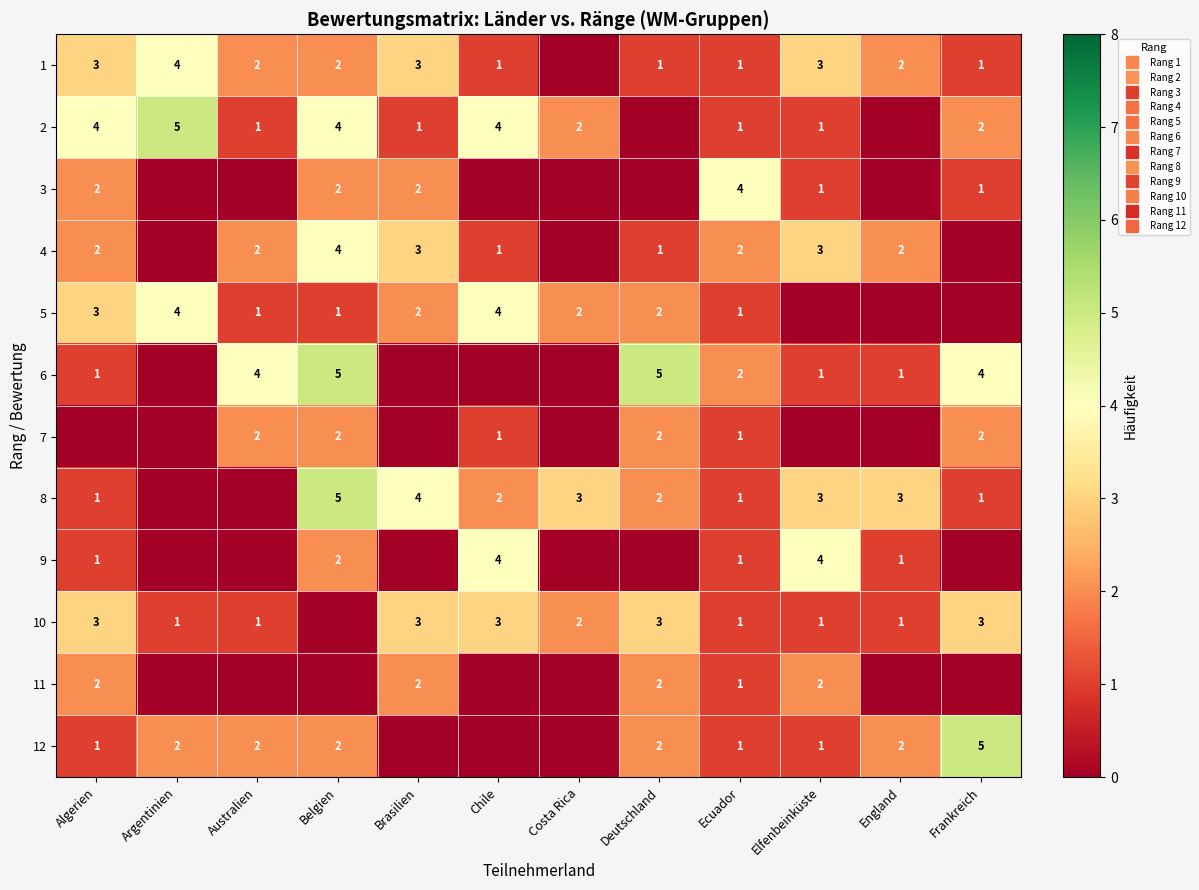

How many values in 4 are above zero?

9